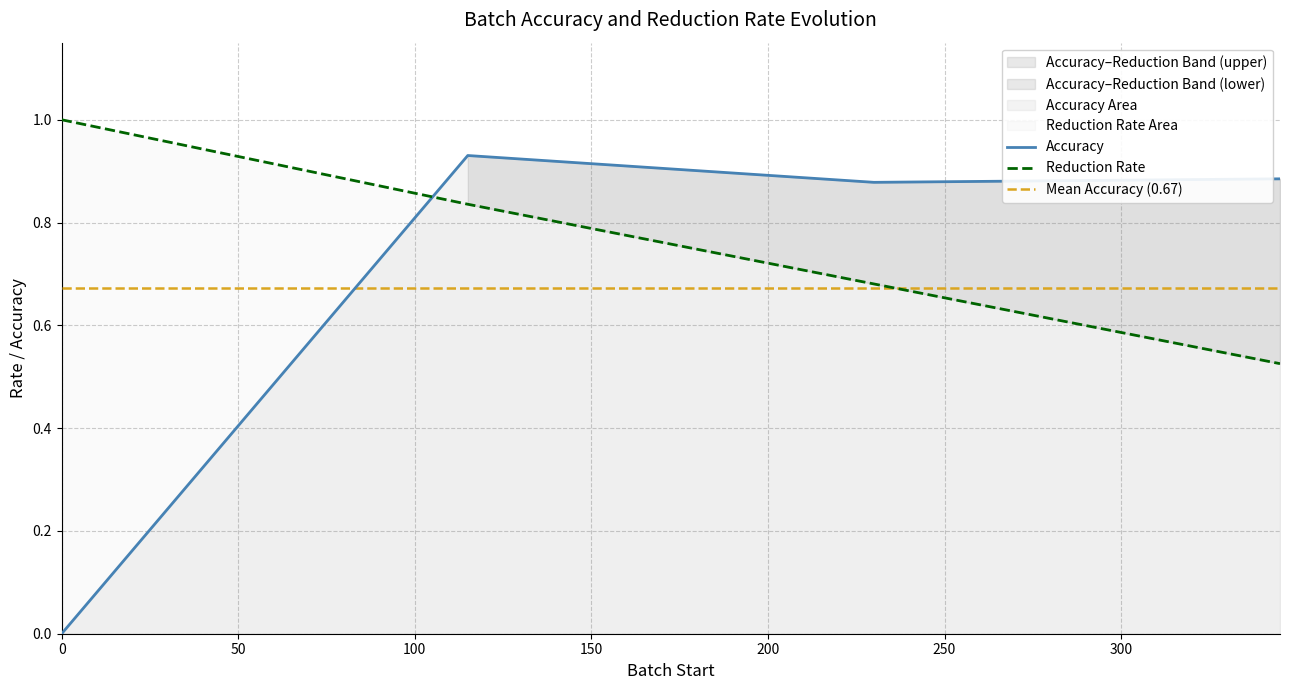

What is the spread (max minus min) of values at 115?

0.1